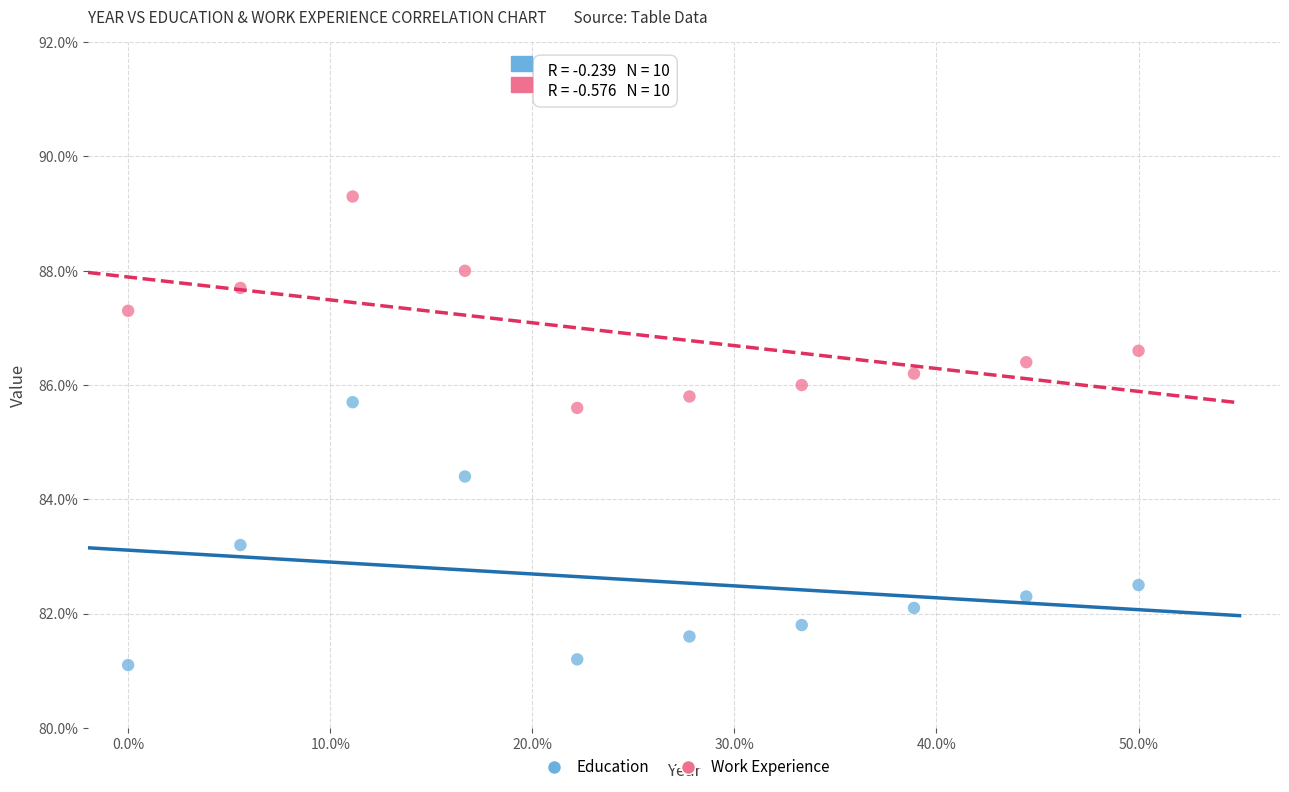

What are all the series names shown in the legend?

Education, Work Experience